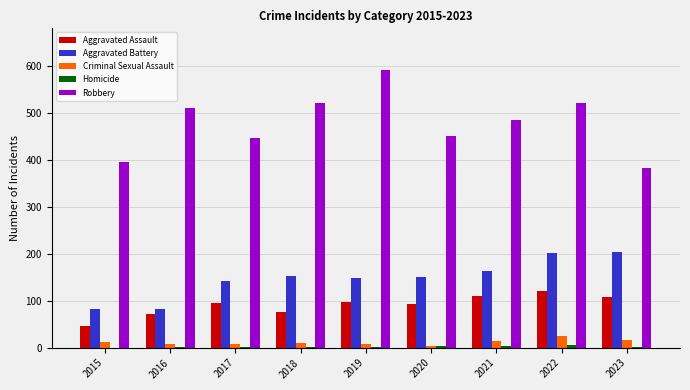

How many data points does each series have?

9